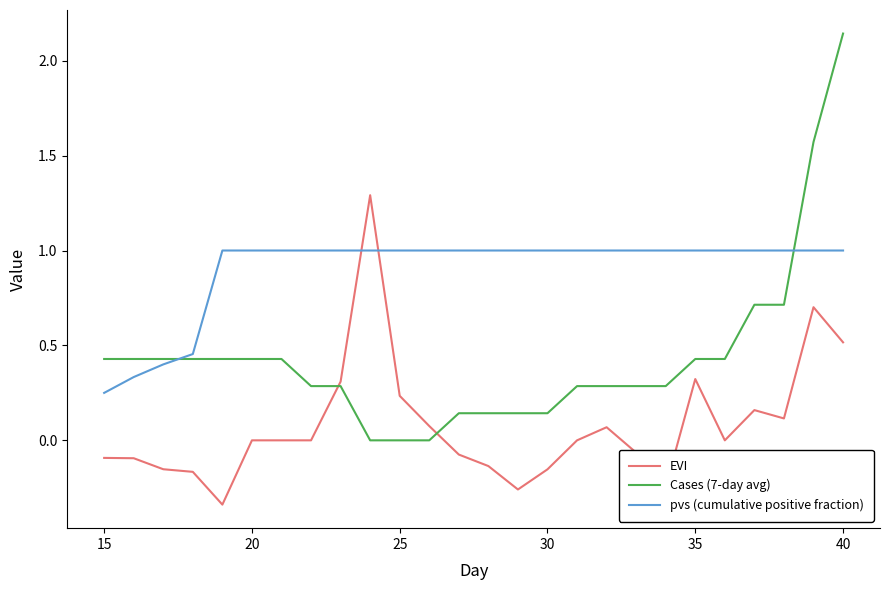

True or false: pvs (cumulative positive fraction) and Cases (7-day avg) intersect in this chart.

True